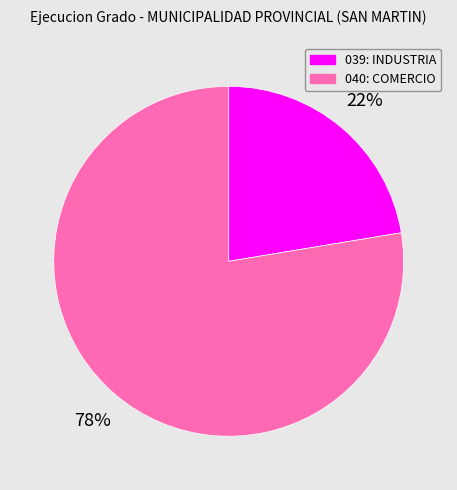

The 039: INDUSTRIA slice represents 31% of the pie. True or false?

False